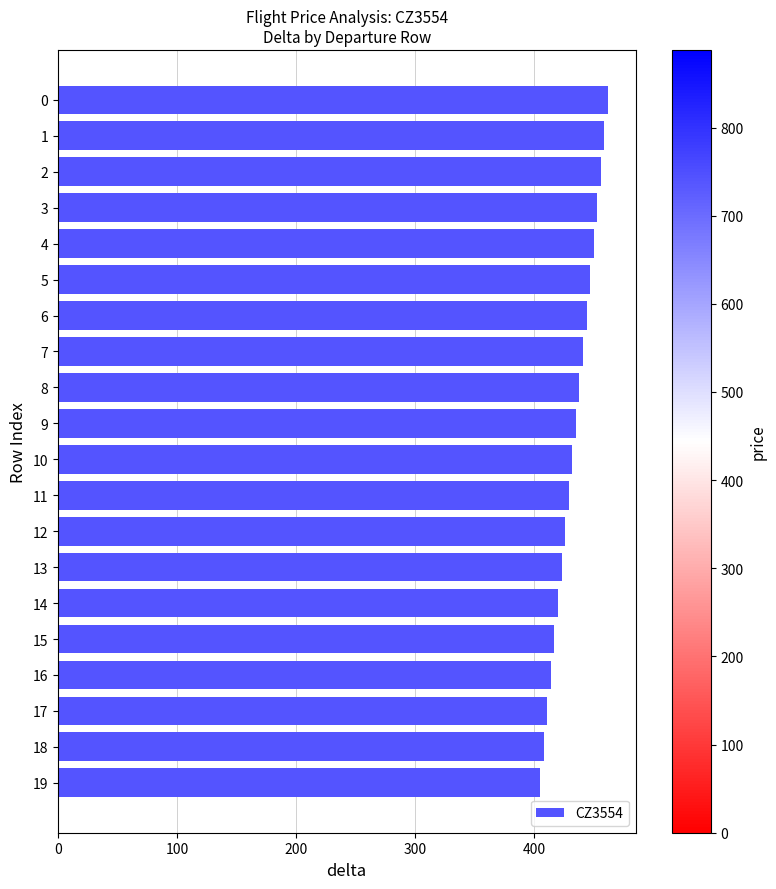

Which has a higher value, 14 or 3?

3